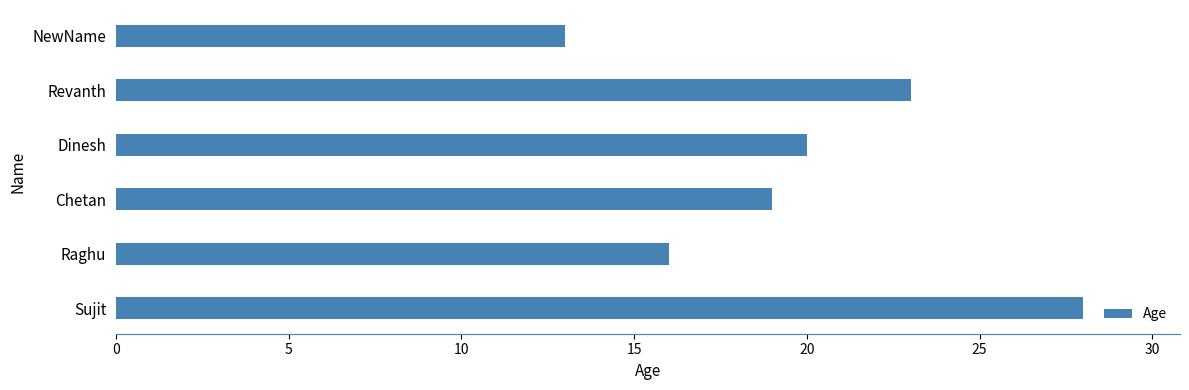

How many data points does each series have?

6